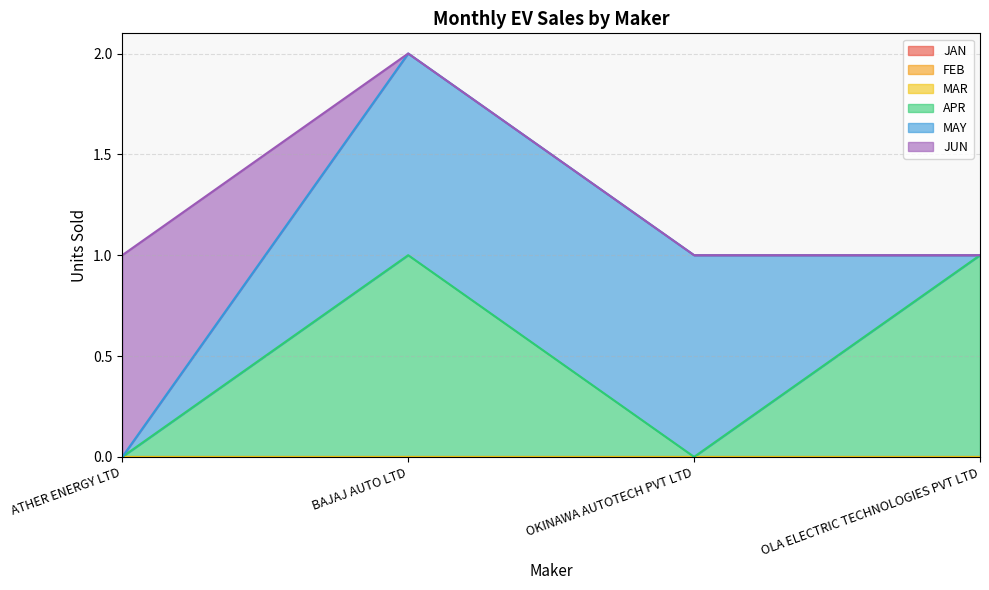

Reading left to right, extract all data points from this chart.

JAN: ATHER ENERGY LTD=0	BAJAJ AUTO LTD=0	OKINAWA AUTOTECH PVT LTD=0	OLA ELECTRIC TECHNOLOGIES PVT LTD=0
FEB: ATHER ENERGY LTD=0	BAJAJ AUTO LTD=0	OKINAWA AUTOTECH PVT LTD=0	OLA ELECTRIC TECHNOLOGIES PVT LTD=0
MAR: ATHER ENERGY LTD=0	BAJAJ AUTO LTD=0	OKINAWA AUTOTECH PVT LTD=0	OLA ELECTRIC TECHNOLOGIES PVT LTD=0
APR: ATHER ENERGY LTD=0	BAJAJ AUTO LTD=1	OKINAWA AUTOTECH PVT LTD=0	OLA ELECTRIC TECHNOLOGIES PVT LTD=1
MAY: ATHER ENERGY LTD=0	BAJAJ AUTO LTD=1	OKINAWA AUTOTECH PVT LTD=1	OLA ELECTRIC TECHNOLOGIES PVT LTD=0
JUN: ATHER ENERGY LTD=1	BAJAJ AUTO LTD=0	OKINAWA AUTOTECH PVT LTD=0	OLA ELECTRIC TECHNOLOGIES PVT LTD=0